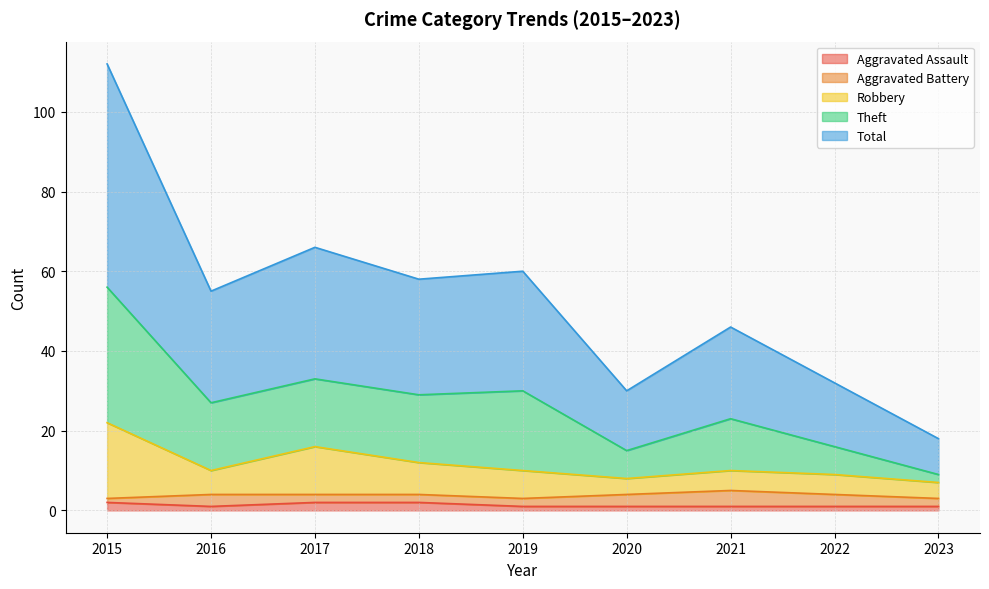

Where does the Robbery series first go above 10?

2015